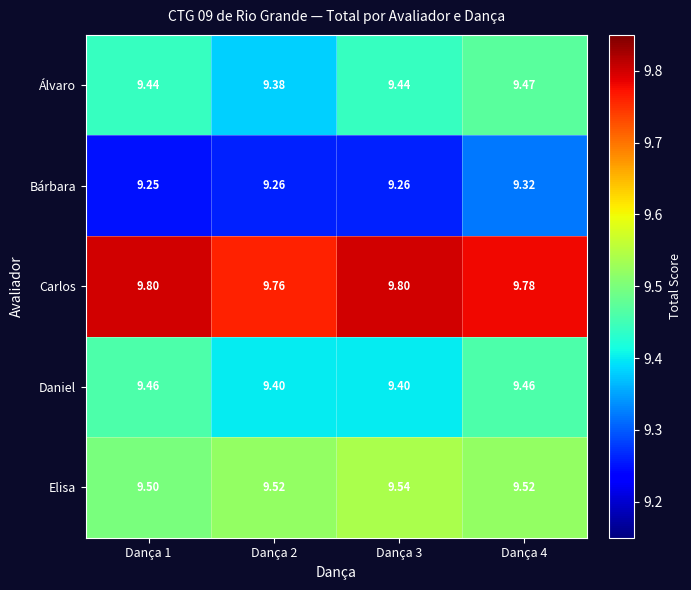

At Dança 4, list the series in order from smallest to largest.

Bárbara, Daniel, Álvaro, Elisa, Carlos